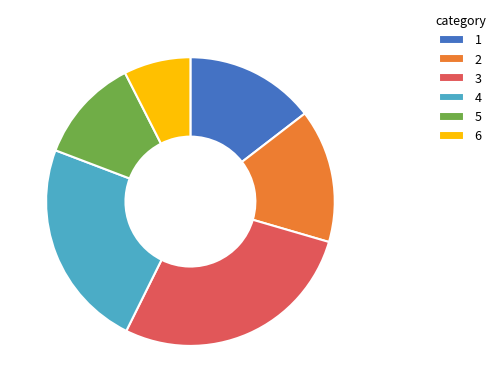

Is it true that 1 is 15% of the pie?

True